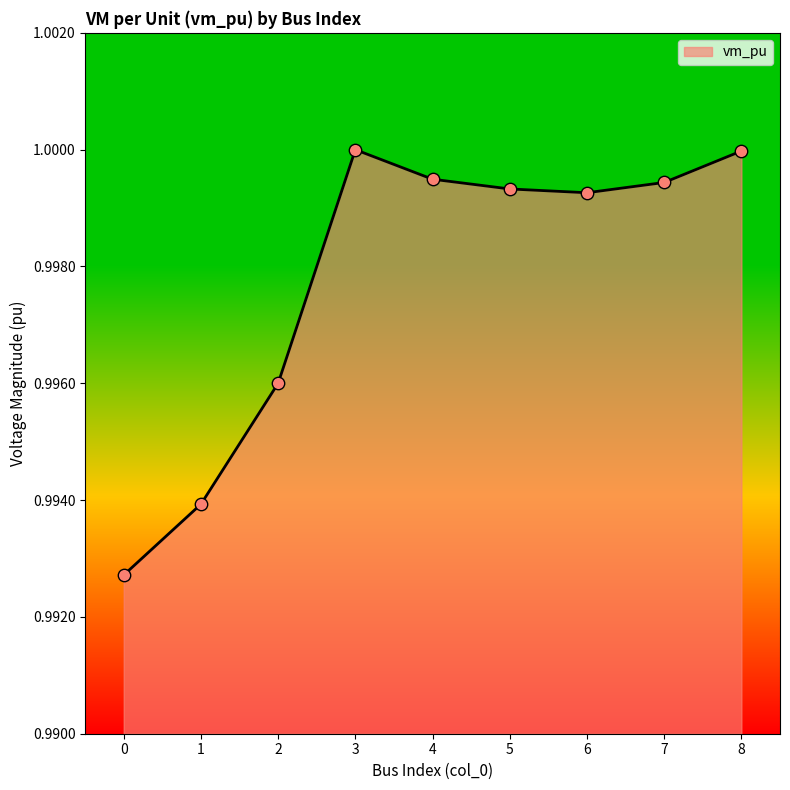

Which has a higher value, 5 or 4?

4